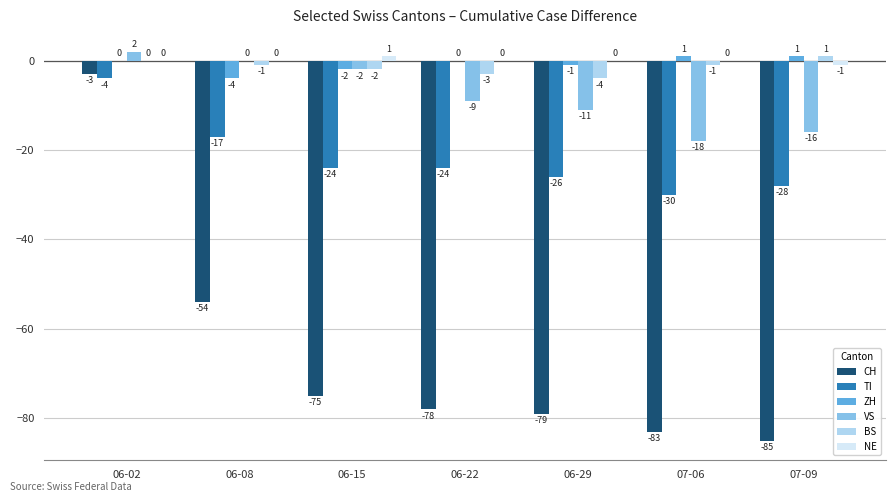

How many series are shown in this chart?

6